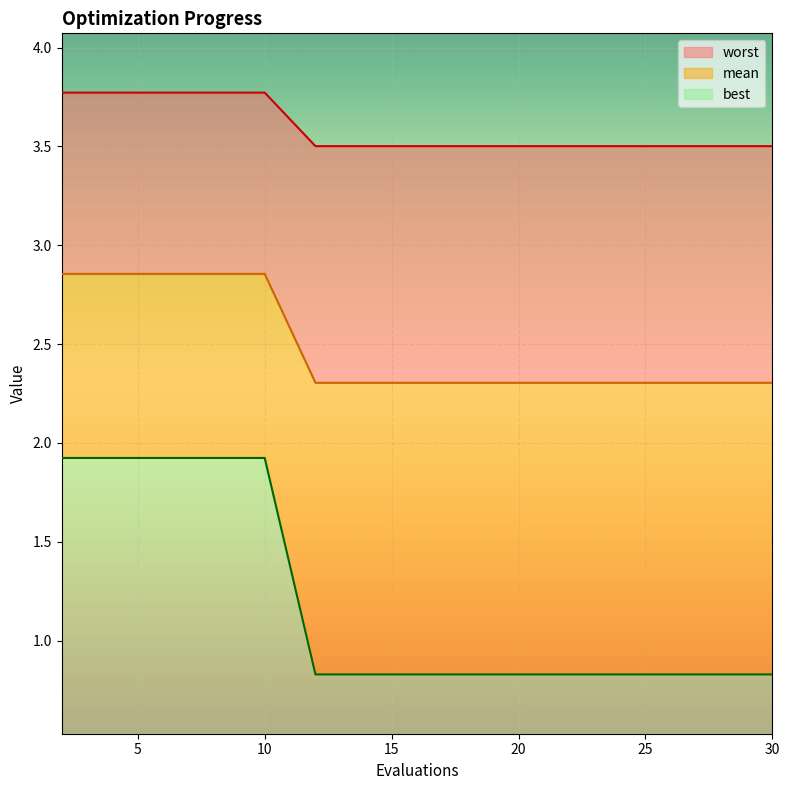

What is the maximum value for best?

1.4